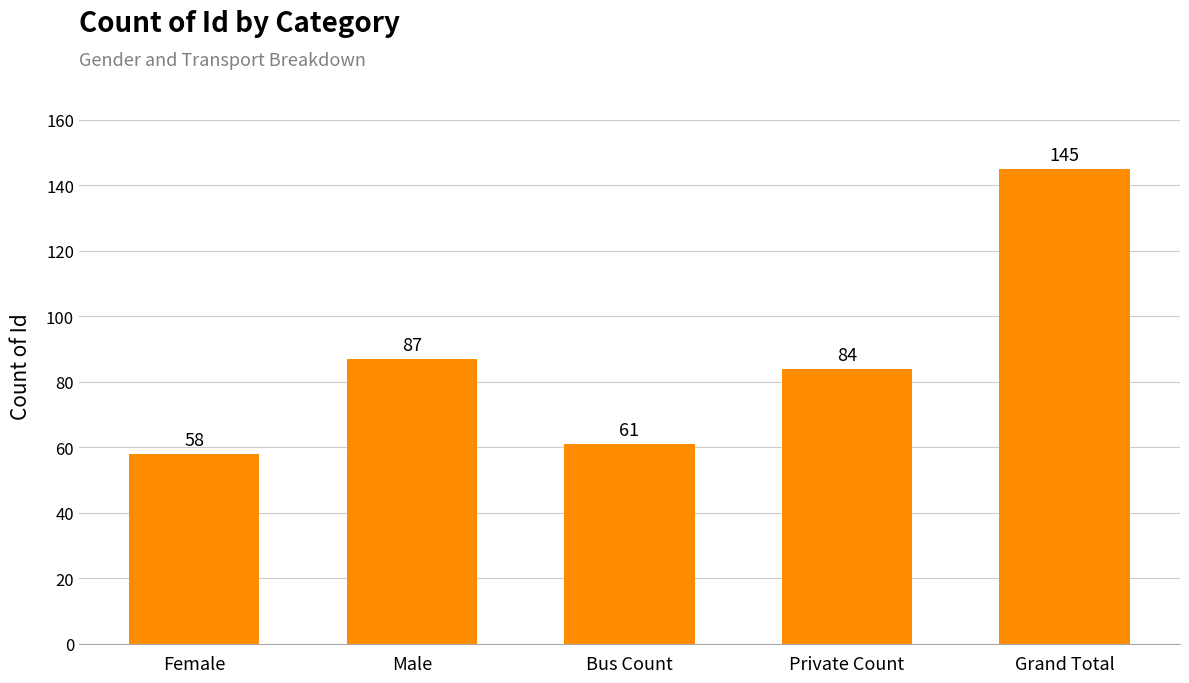

How many bars are there in total?

5